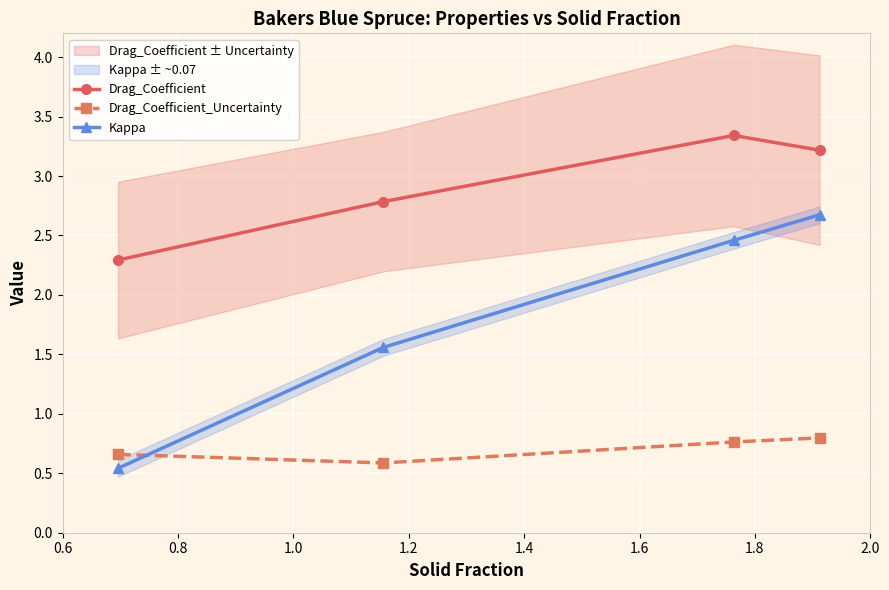

How many interior local peaks does the Drag_Coefficient series have?

1